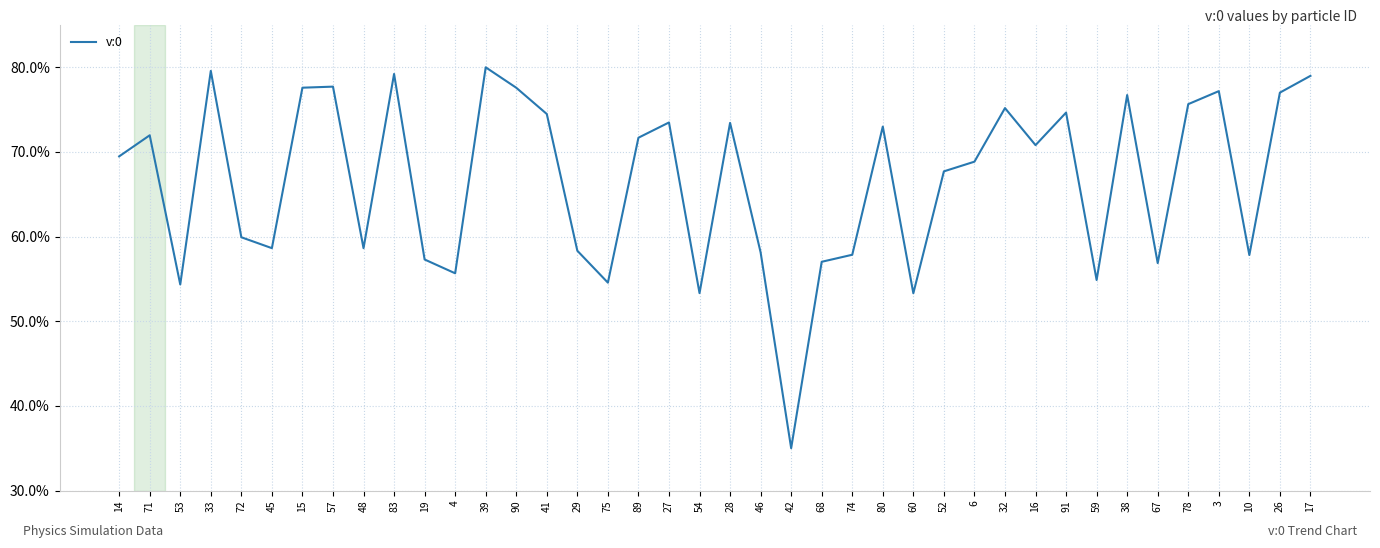

What position from the left is 38?

34